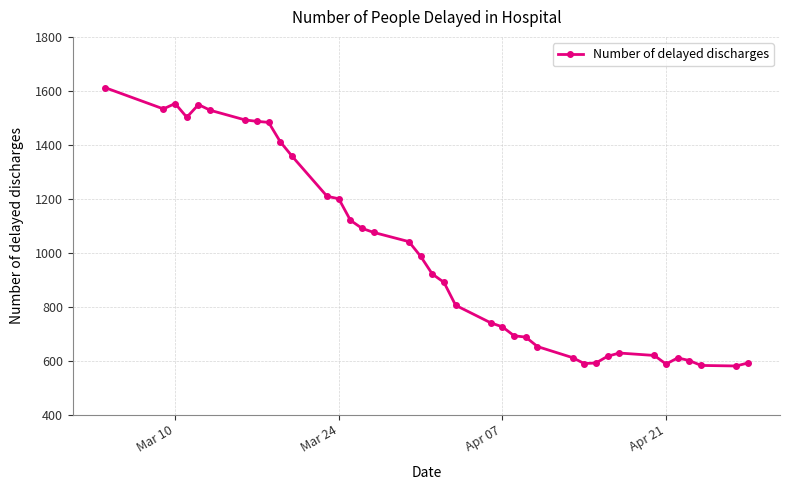

What is the value of the 22nd point from the left?

740